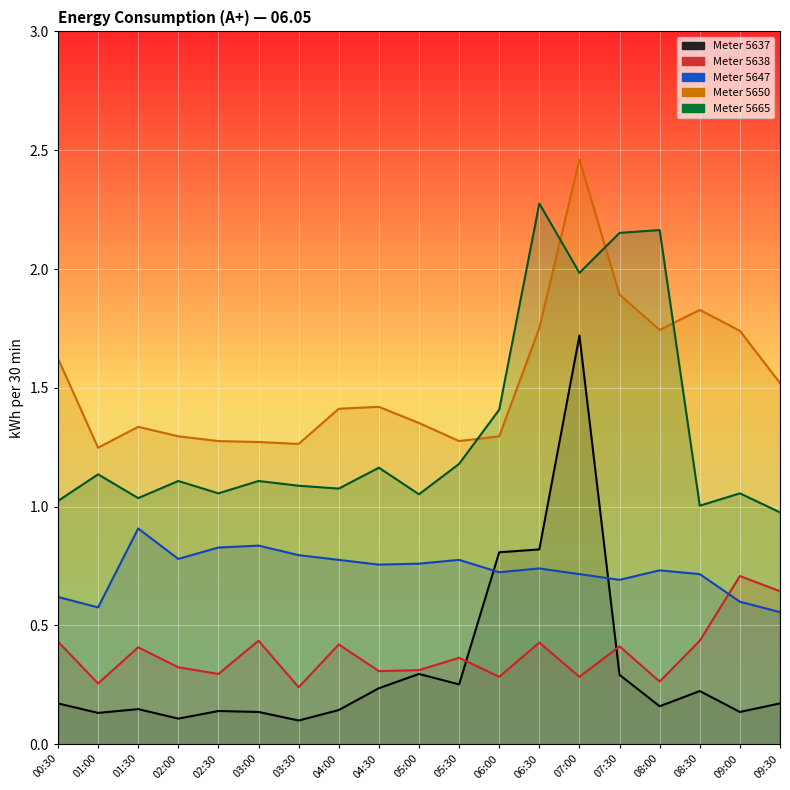

Reading right to left, what are all the values shown in this chart?

5637: 0.2	0.1	0.2	0.2	0.3	1.7	0.8	0.8	0.3	0.3	0.2	0.1	0.1	0.1	0.1	0.1	0.1	0.1	0.2
5638: 0.6	0.7	0.4	0.3	0.4	0.3	0.4	0.3	0.4	0.3	0.3	0.4	0.2	0.4	0.3	0.3	0.4	0.3	0.4
5647: 0.6	0.6	0.7	0.7	0.7	0.7	0.7	0.7	0.8	0.8	0.8	0.8	0.8	0.8	0.8	0.8	0.9	0.6	0.6
5650: 1.5	1.7	1.8	1.7	1.9	2.5	1.8	1.3	1.3	1.4	1.4	1.4	1.3	1.3	1.3	1.3	1.3	1.2	1.6
5665: 1.0	1.1	1.0	2.2	2.2	2.0	2.3	1.4	1.2	1.1	1.2	1.1	1.1	1.1	1.1	1.1	1.0	1.1	1.0